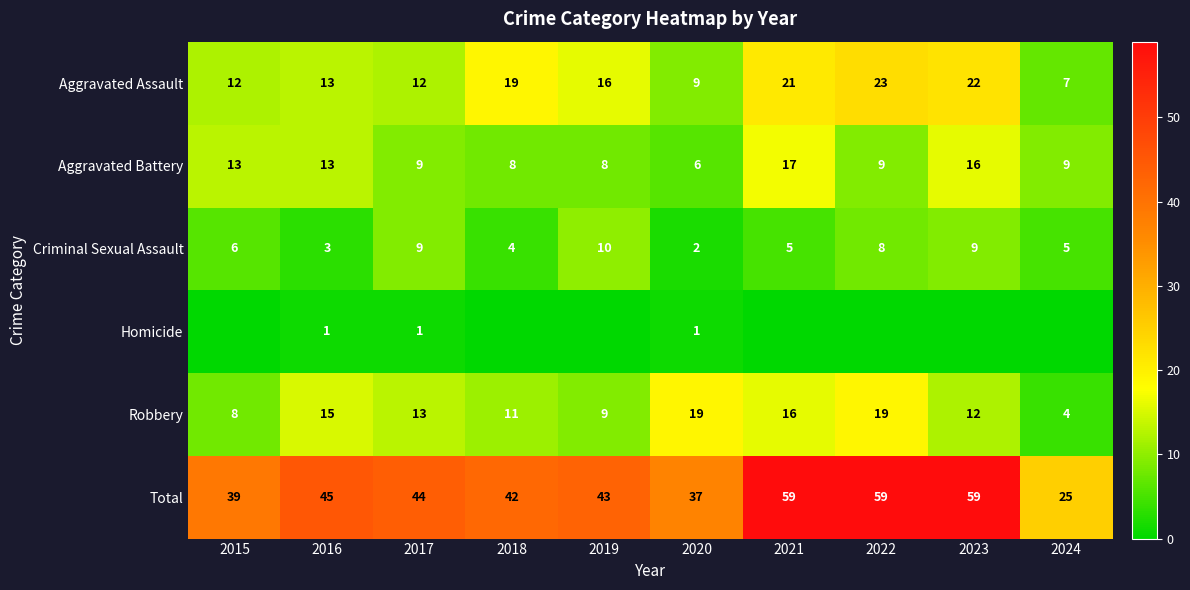

What value does the Criminal Sexual Assault series have at 2021?

5